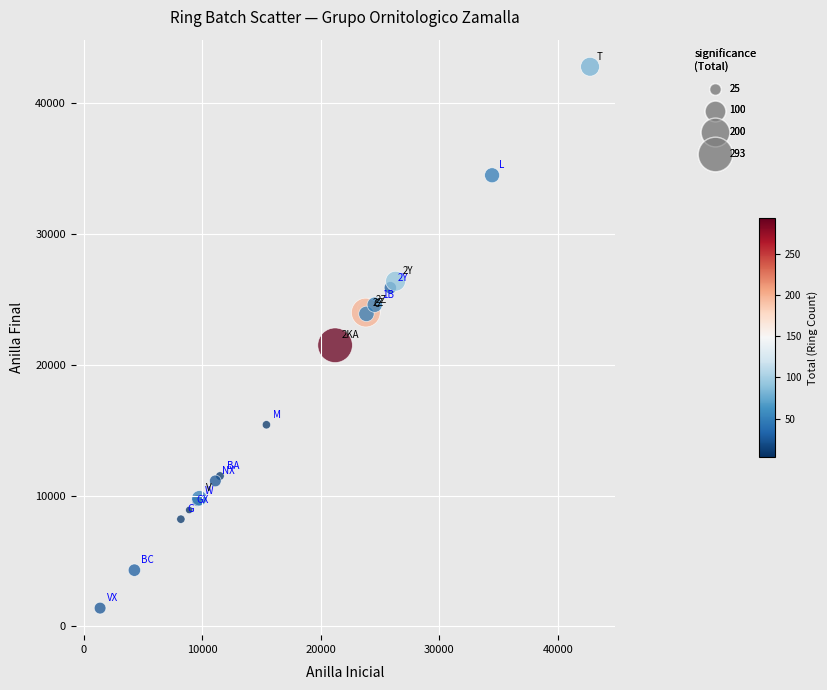

What Y value in the scatter plot is closest to 22100?

21500